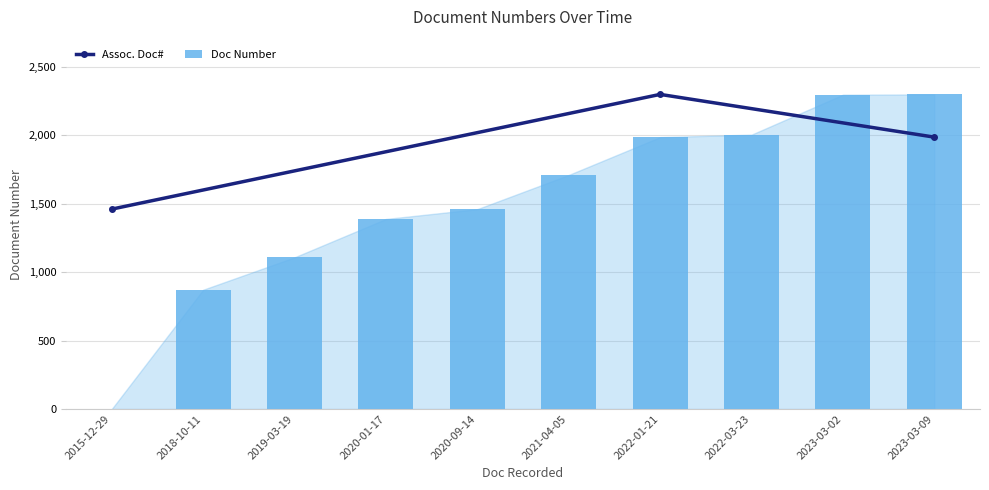

Where does the data first go above 1710?

2021-04-05